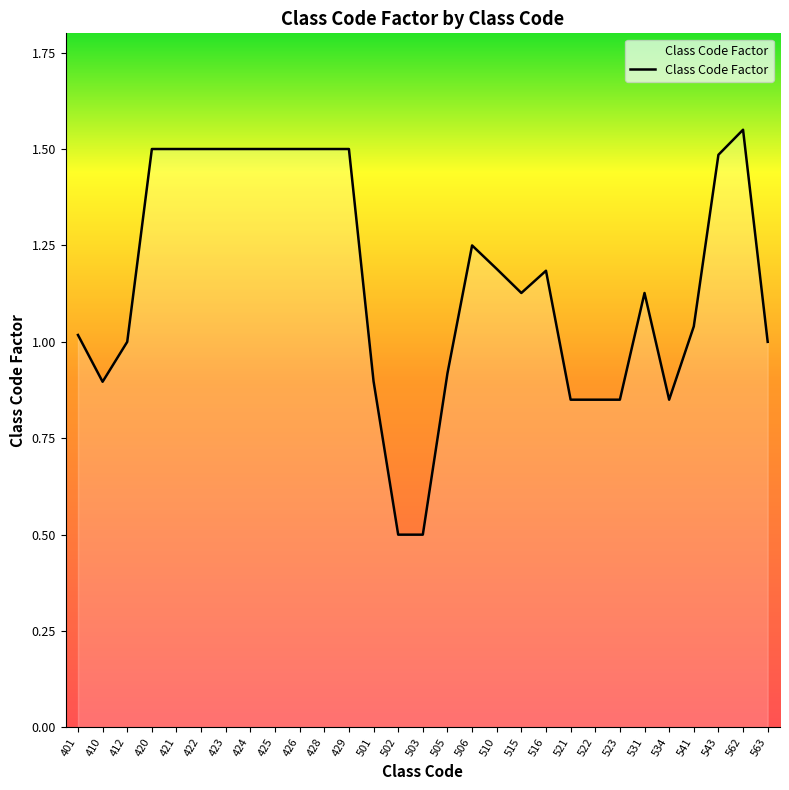

True or false: the data shows 1.4 at 523.

False